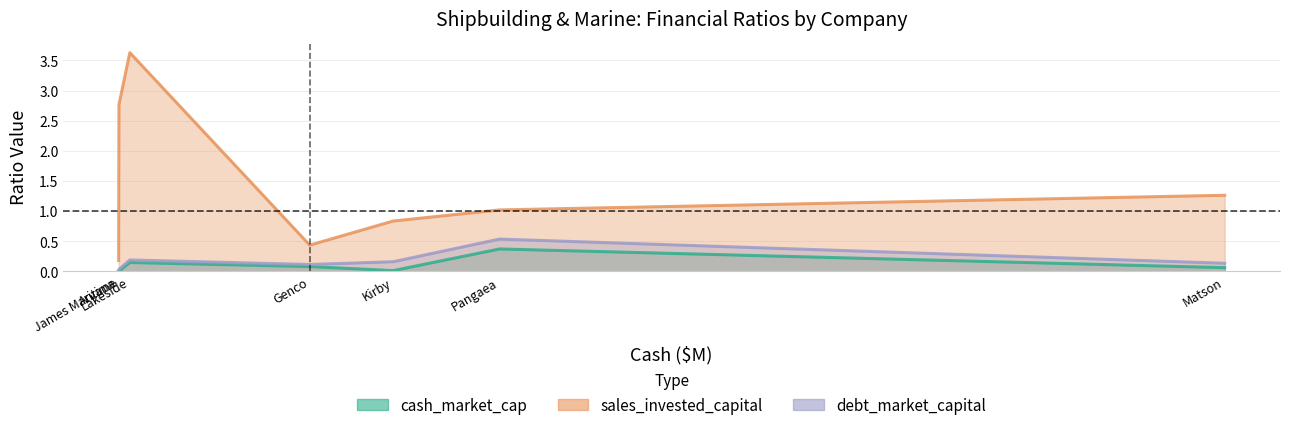

Which category has the lowest value in the debt_market_capital series?

Arvana